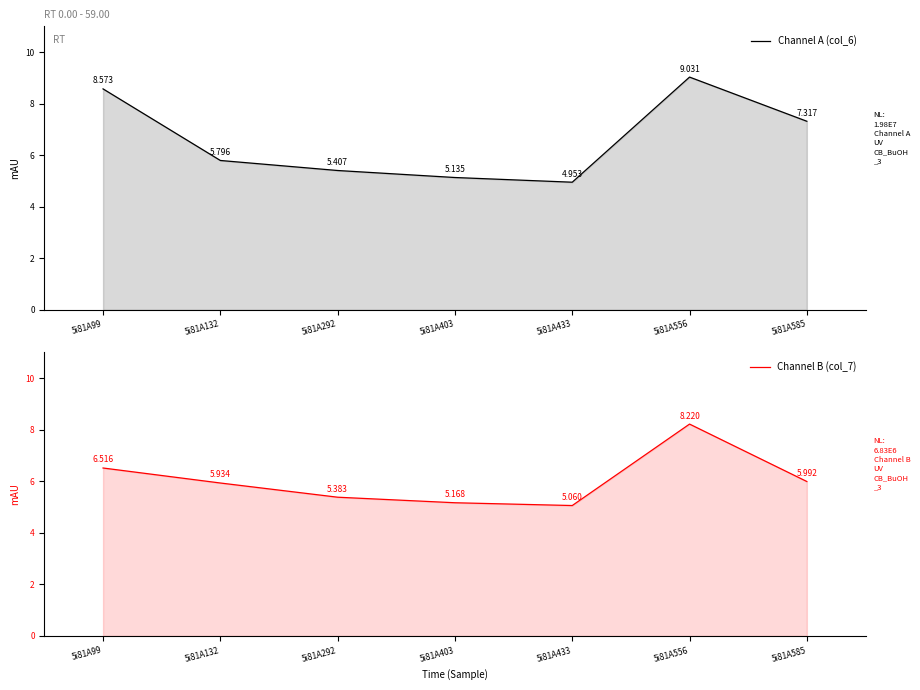

The value of Channel B (col_7) at 5i81A292 is 9.3. True or false?

False